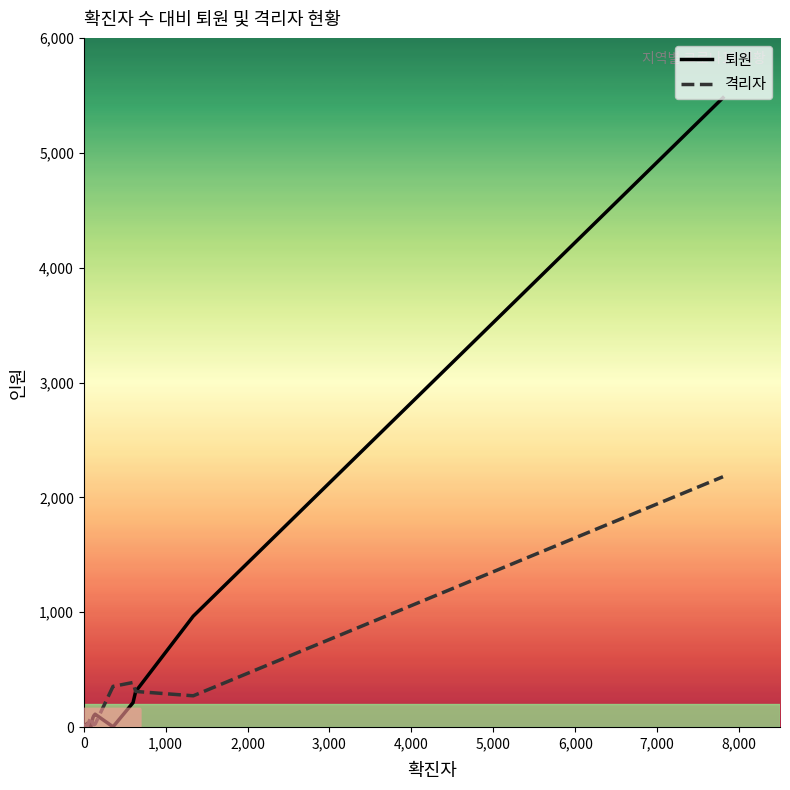

What is the greatest value displayed?

5479